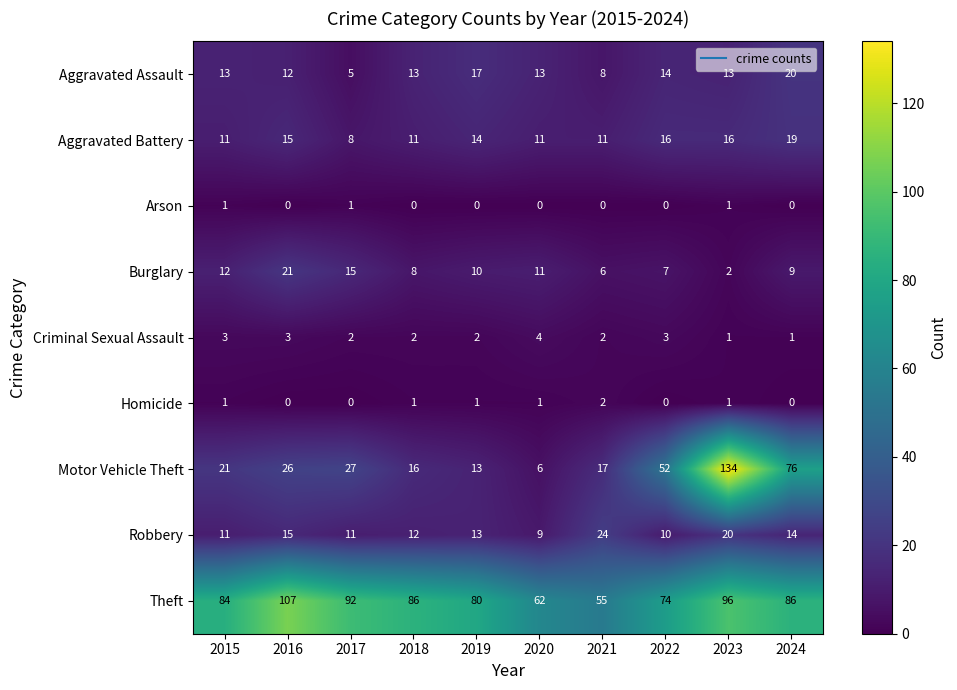

True or false: Motor Vehicle Theft has a value of 26 at 2016.

True